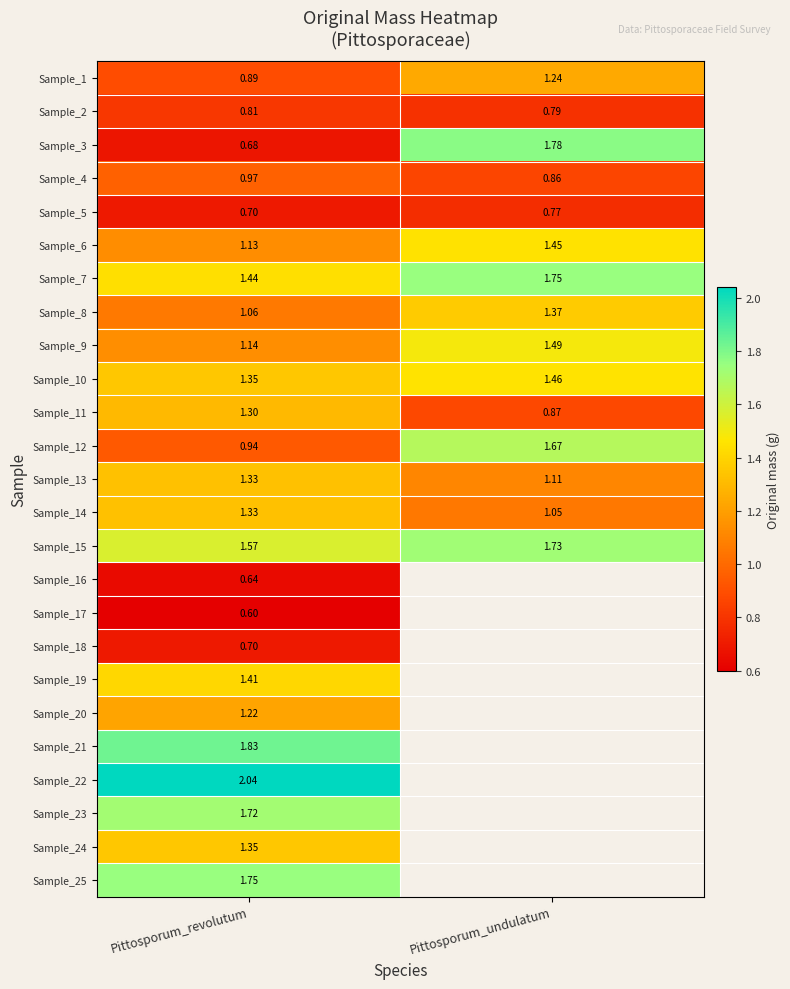

Which category has the highest value in the Sample_5 series?

Pittosporum_undulatum